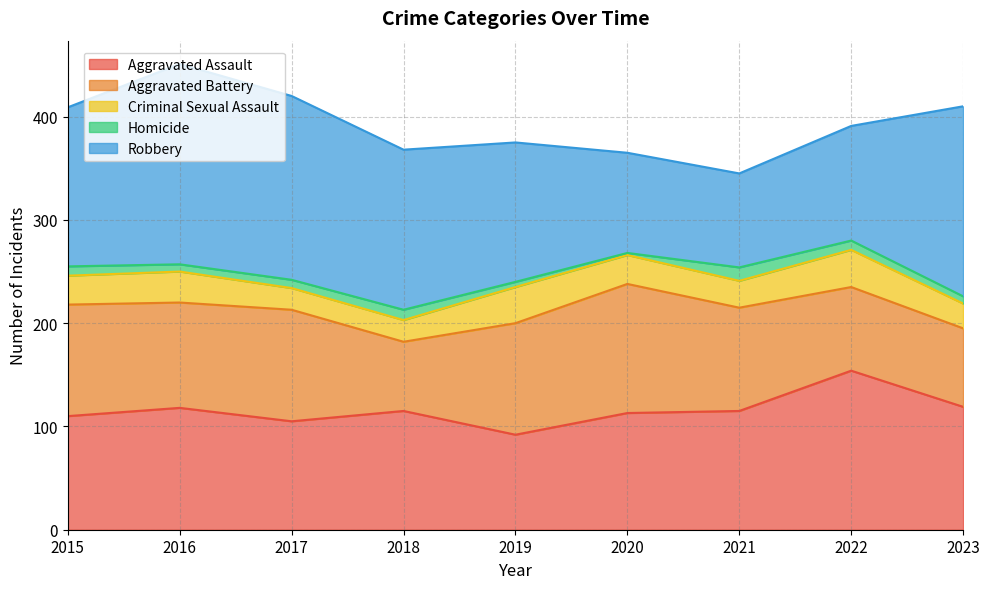

Which has a higher value, 2020 or 2019?

2020